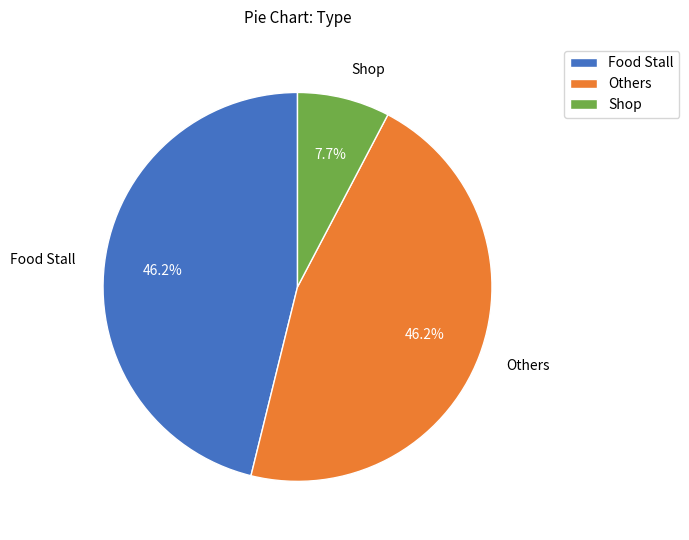

Approximately how many times larger is the value at Shop compared to Others?

0.2